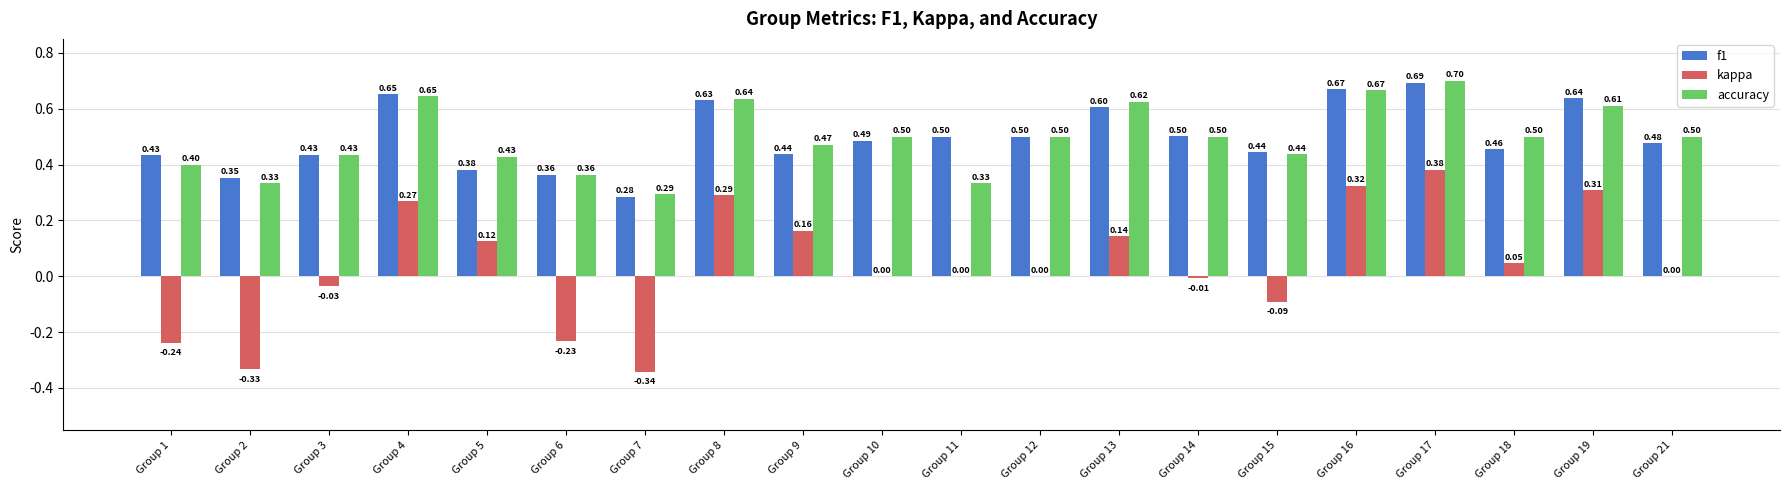

True or false: f1 has a value of 1.0 at Group 19.

False